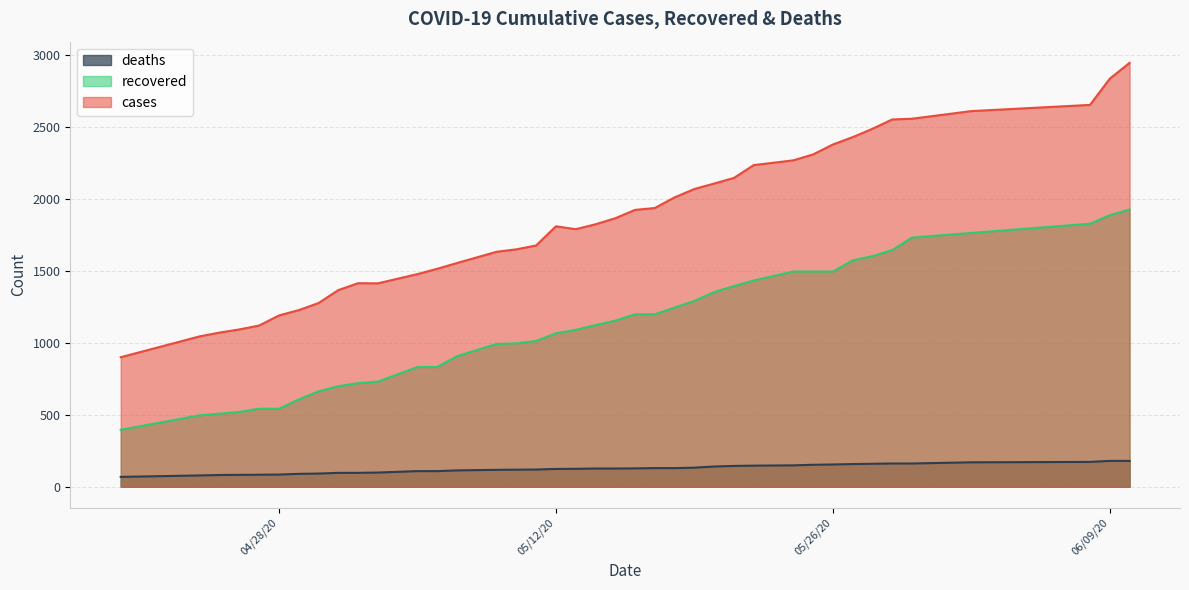

Reading left to right, what are all the values shown in this chart?

cases: 899	1044	1070	1092	1119	1189	1226	1275	1365	1413	1412	1476	1513	1553	1592	1631	1648	1675	1808	1788	1822	1864	1922	1935	2009	2067	2105	2144	2233	2266	2307	2376	2427	2485	2550	2555	2608	2651	2833	2943
recovered: 395	496	507	519	541	541	606	662	698	719	730	831	831	906	949	991	995	1012	1065	1089	1122	1153	1197	1197	1244	1290	1352	1393	1432	1494	1494	1494	1571	1601	1643	1730	1762	1826	1885	1925
deaths: 68	78	81	82	83	84	89	91	96	96	98	108	108	113	115	117	118	119	123	124	126	126	127	129	129	132	140	144	146	148	152	154	157	159	161	161	169	172	179	179